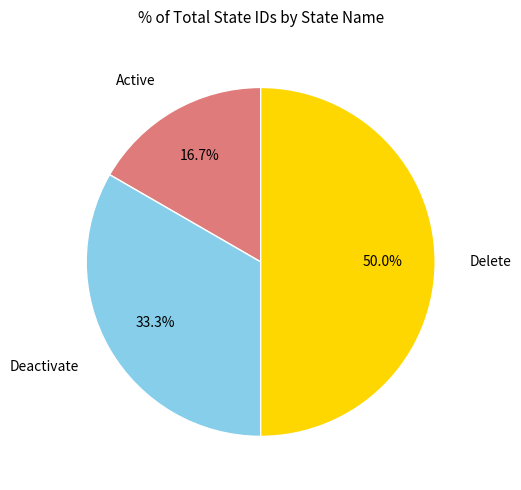

Rank the categories by value from lowest to highest.

Active, Deactivate, Delete